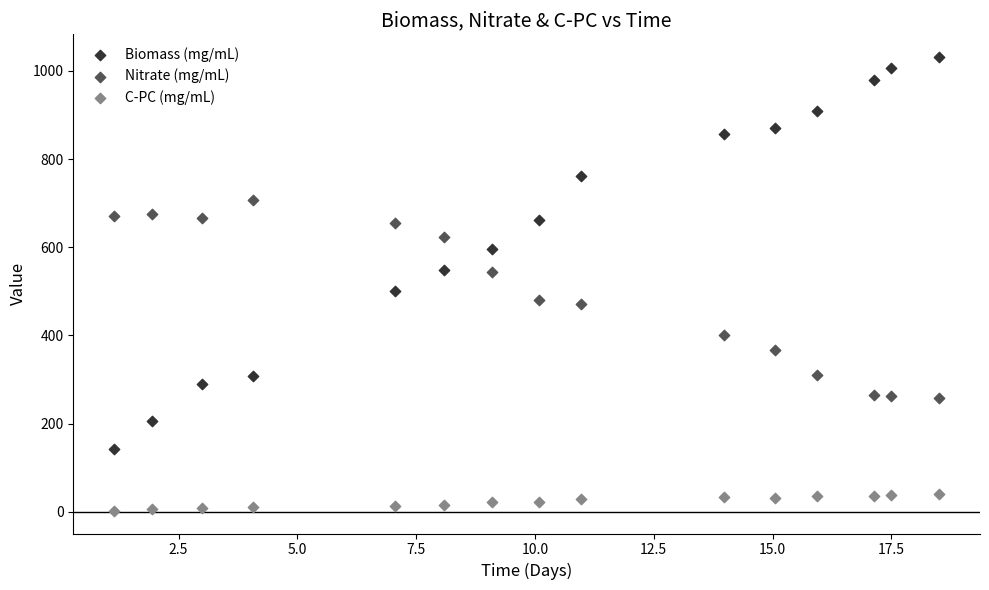

Which series reaches the maximum Y coordinate?

Biomass (mg/mL)